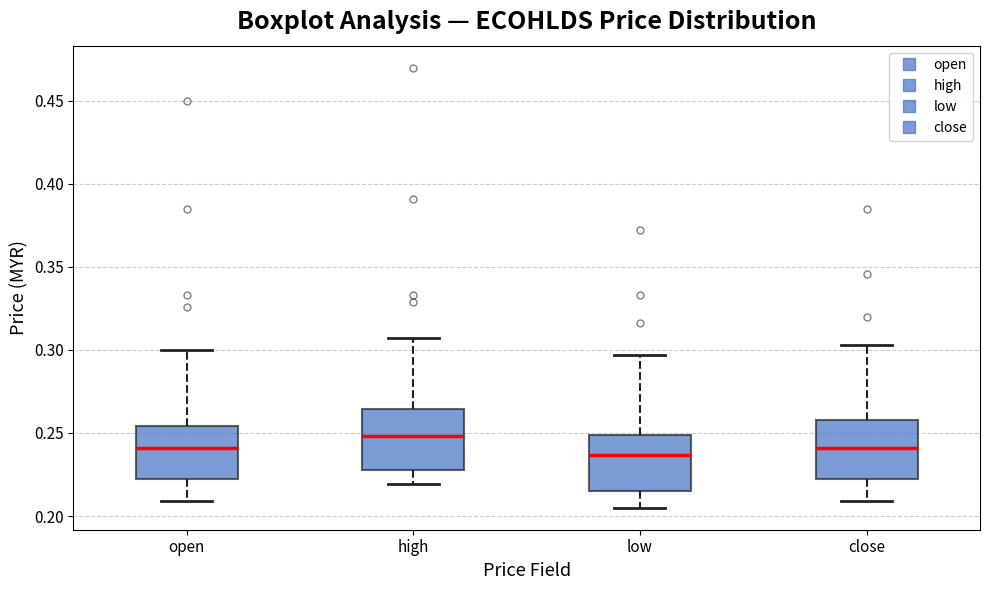

Reading left to right, transcribe this box plot: for each box, give where its median line is, the range the box spans, and where its two whiskers end, as read against the y-axis. The values are not printed on the chart, so give them approximately, as read against the axis.

open: median 0.240, box 0.220 to 0.255, whiskers 0.210 to 0.300
high: median 0.250, box 0.230 to 0.265, whiskers 0.220 to 0.305
low: median 0.235, box 0.215 to 0.250, whiskers 0.205 to 0.295
close: median 0.240, box 0.220 to 0.260, whiskers 0.210 to 0.305